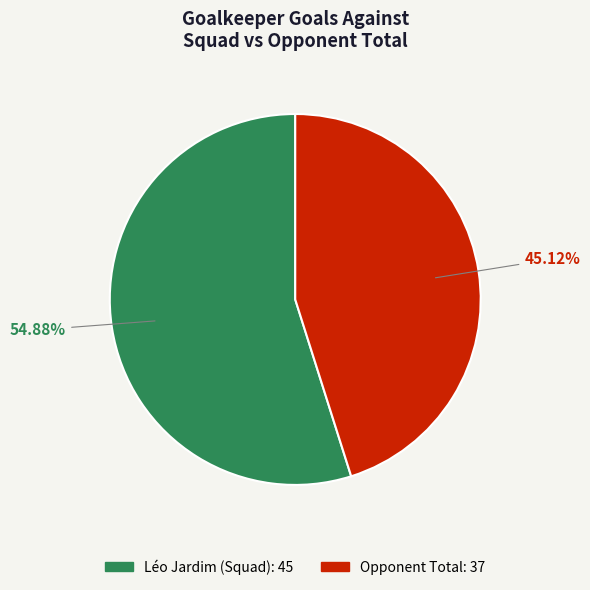

Does Opponent Total account for over 50% of the chart?

No